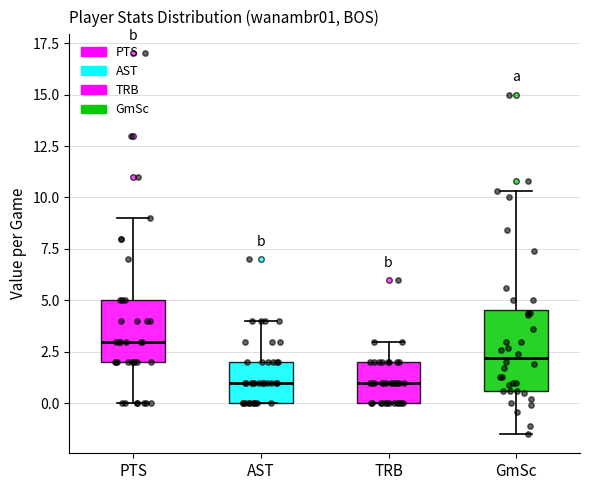

Where is the upper edge of the box for PTS on the y-axis? The values are not printed on the chart, so give them approximately, as read against the axis.

5.0